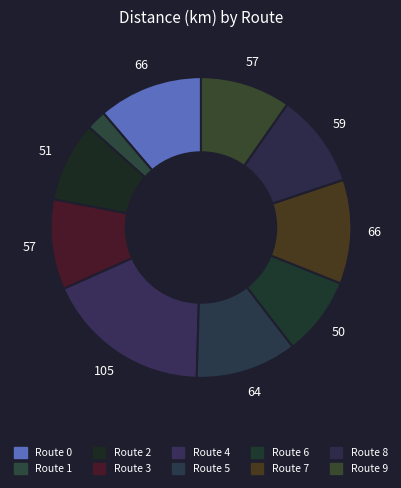

Rank the categories by value from highest to lowest.

Route 4, Route 0, Route 7, Route 5, Route 8, Route 9, Route 3, Route 2, Route 6, Route 1